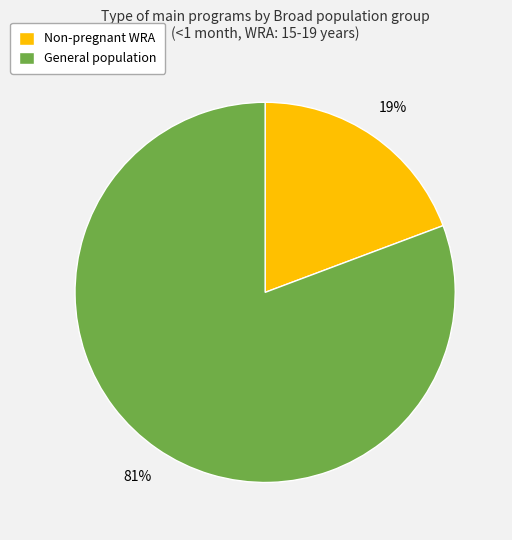

Does any single category account for the majority?

Yes